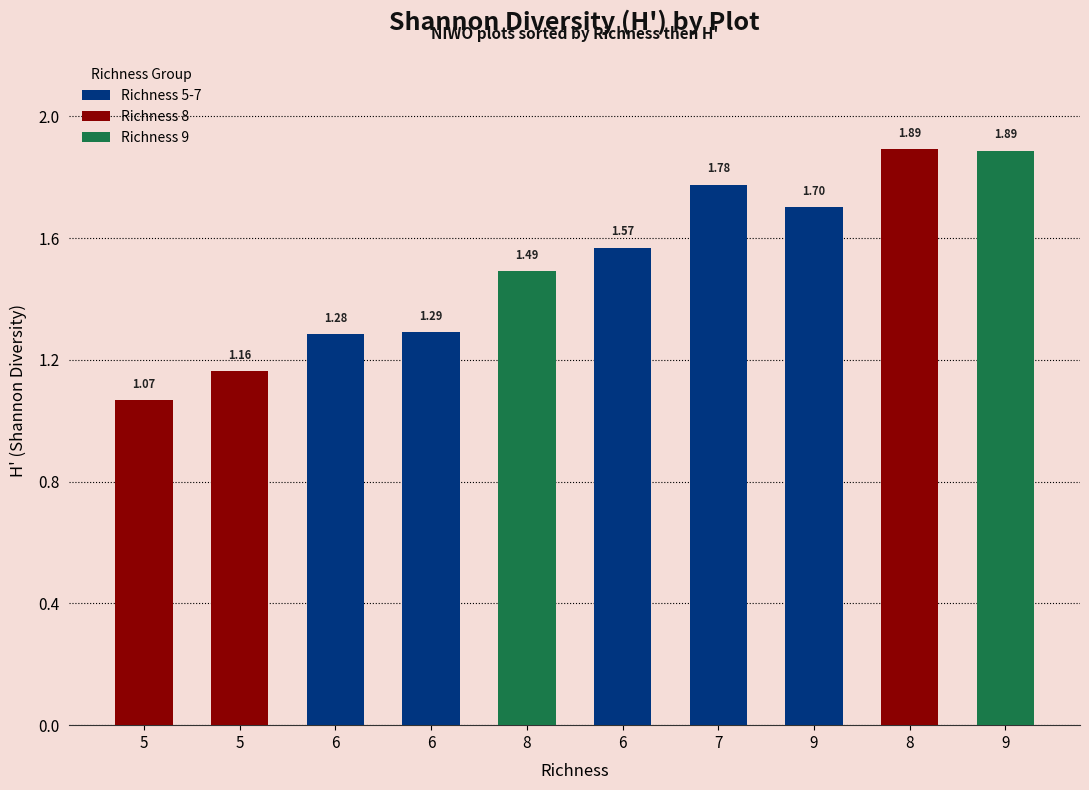

Count the number of data series in this chart.

1